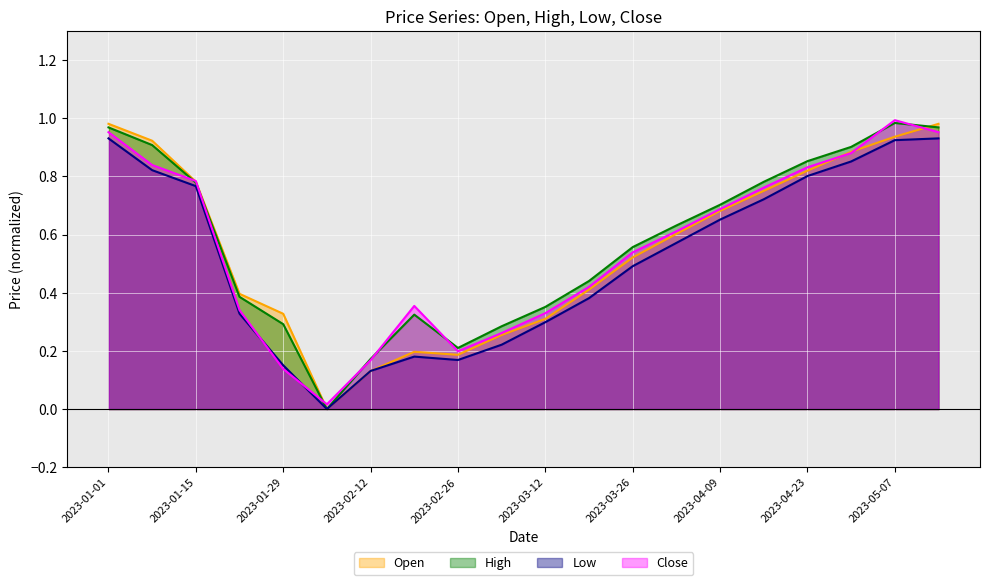

At which category does Close reach its first local valley?

2023-02-05